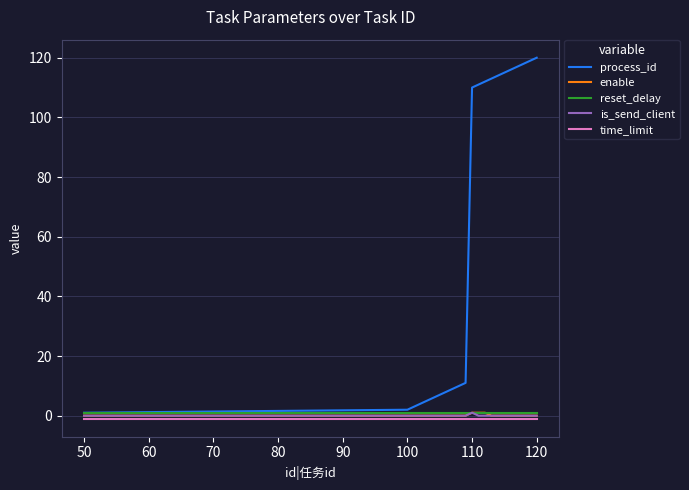

What is the maximum value shown in the chart?

120